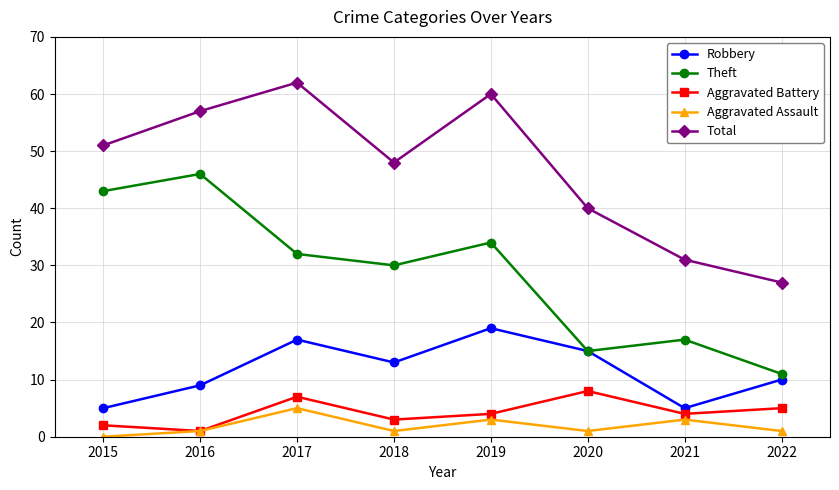

Where is Theft nearest to the value 28?

2018